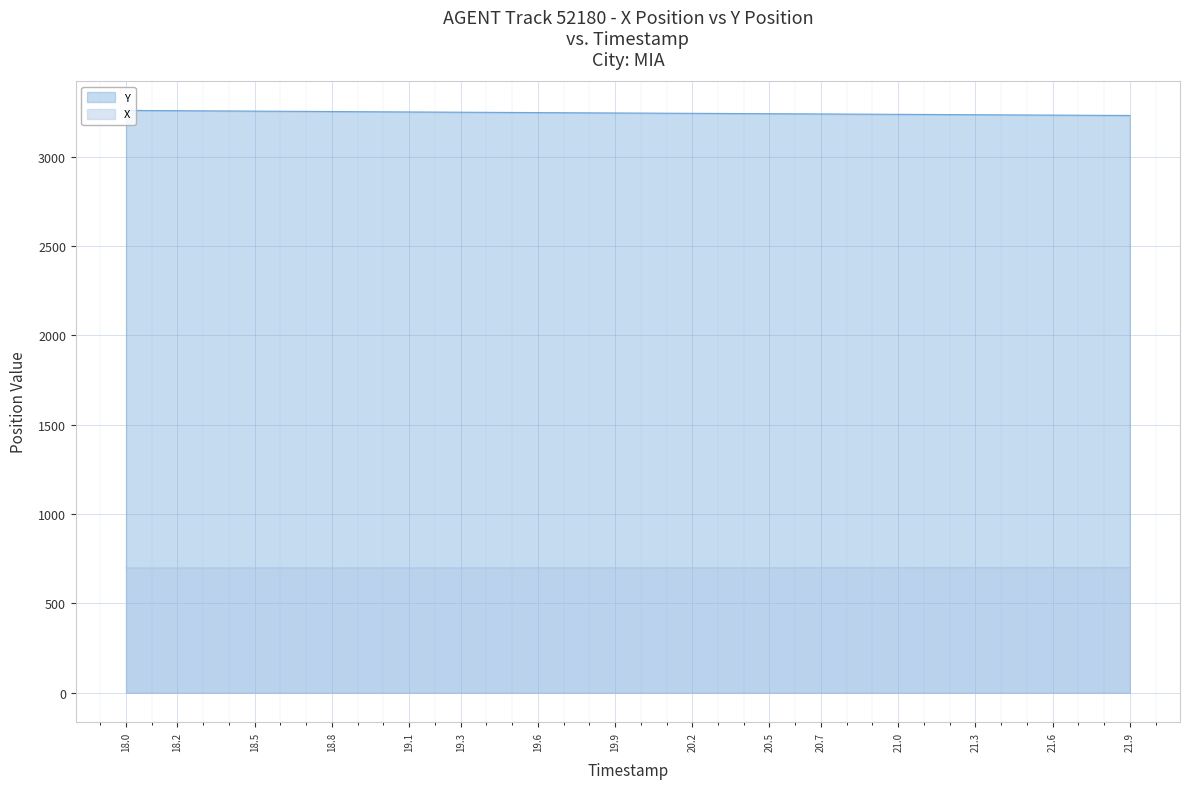

At which label is X closest to 699?

19.5